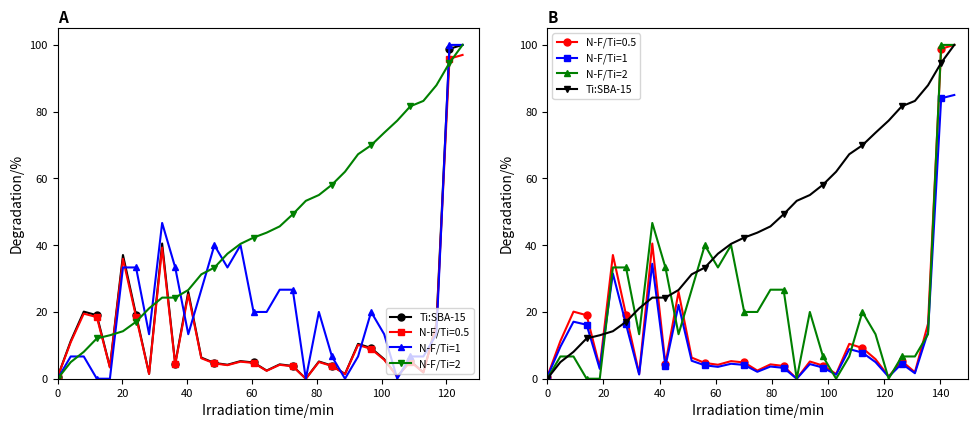

What is the sum of all Ti:SBA-15 values?

1453.0